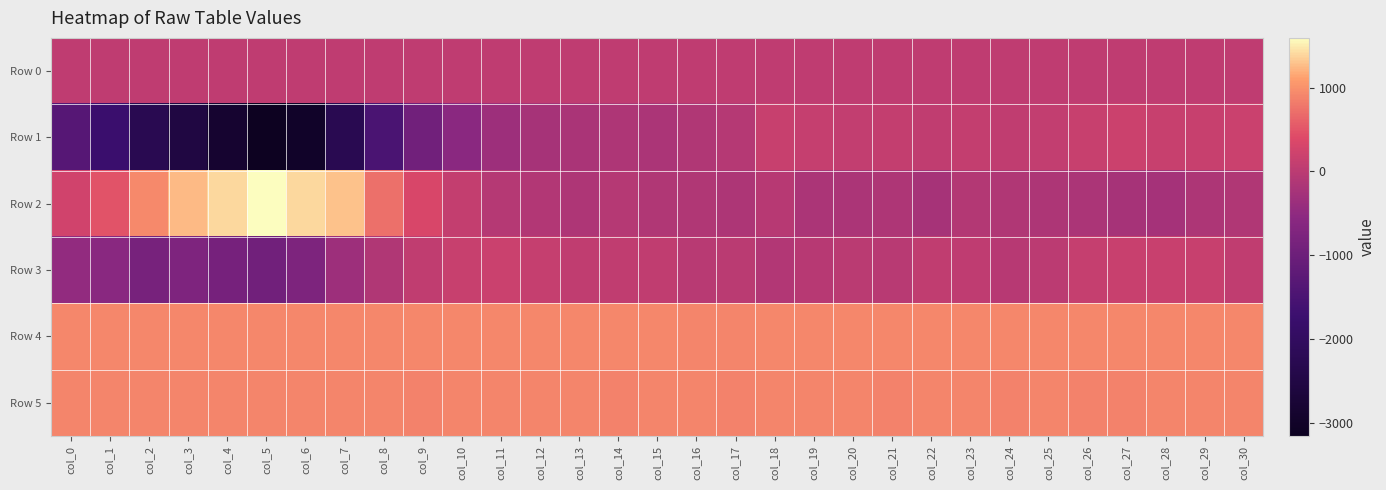

Count the number of data series in this chart.

6